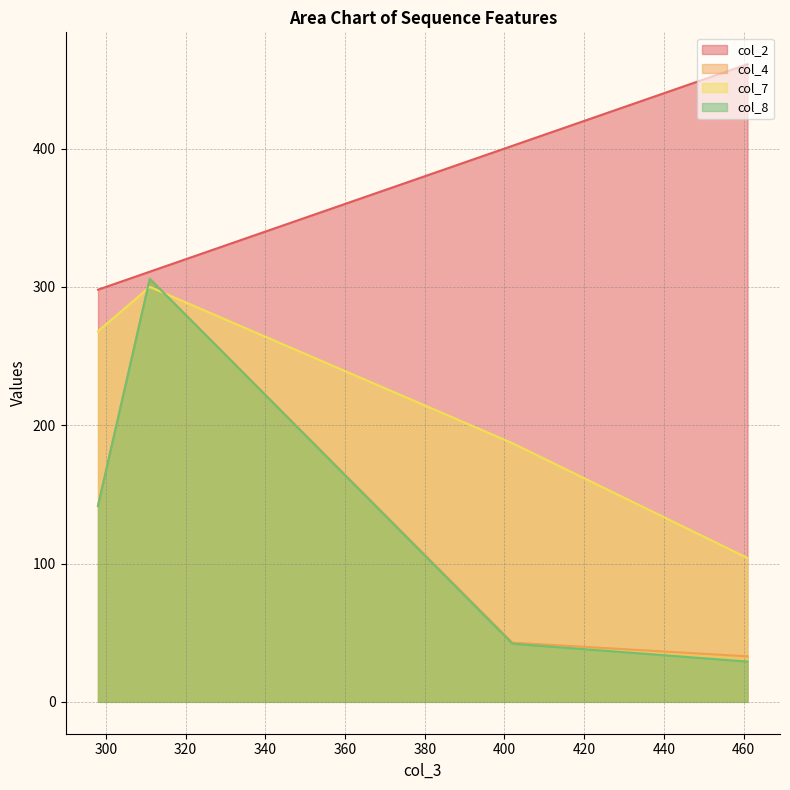

The col_2 series shows 389 at 311. True or false?

False